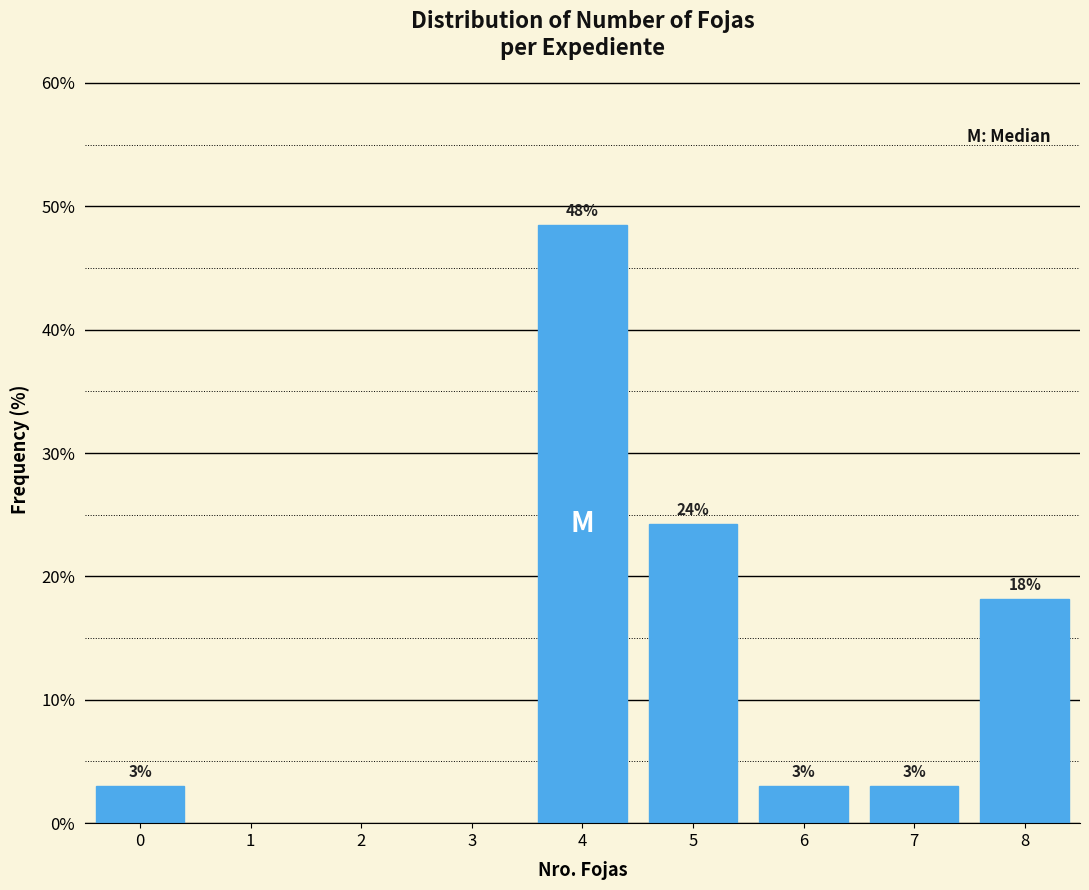

What is the value of the 5th bar from the left?

3.0